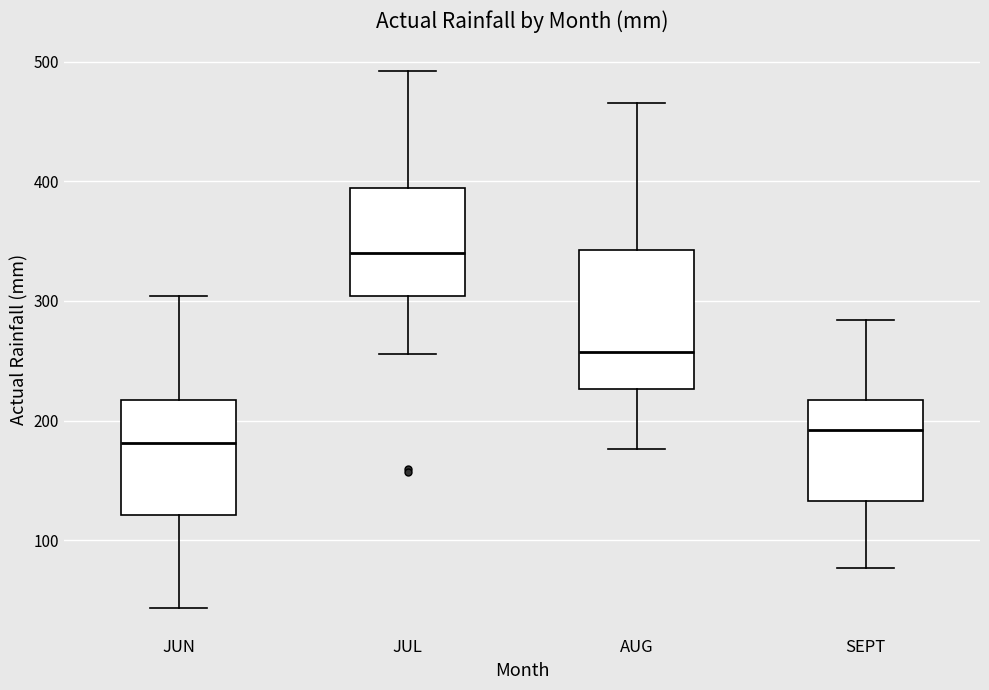

Which box is the tallest, from its lower edge to its upper edge?

AUG